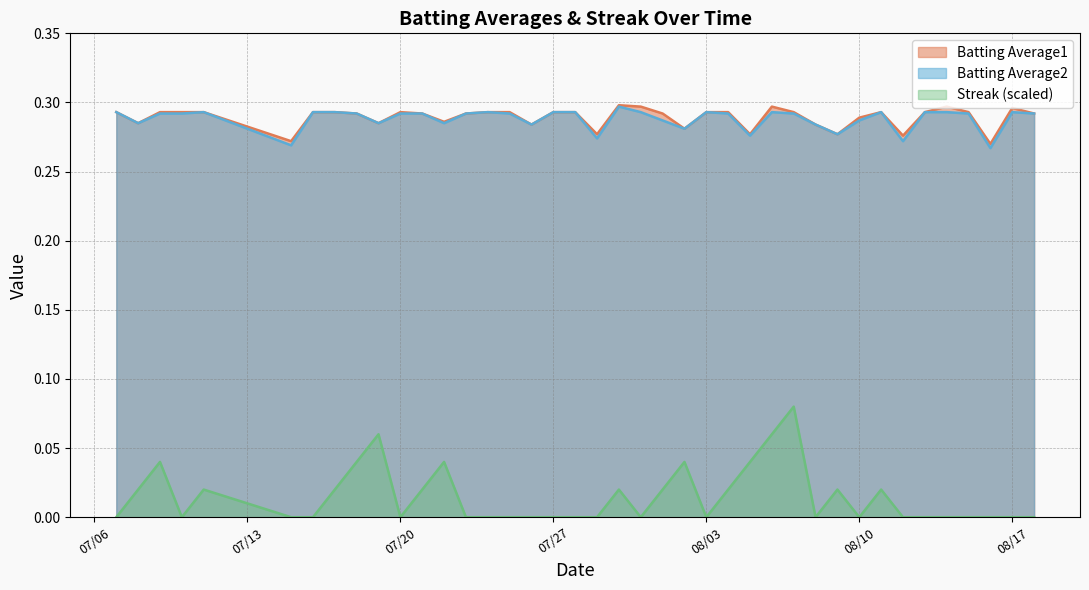

True or false: Batting Average2 and Streak intersect in this chart.

False